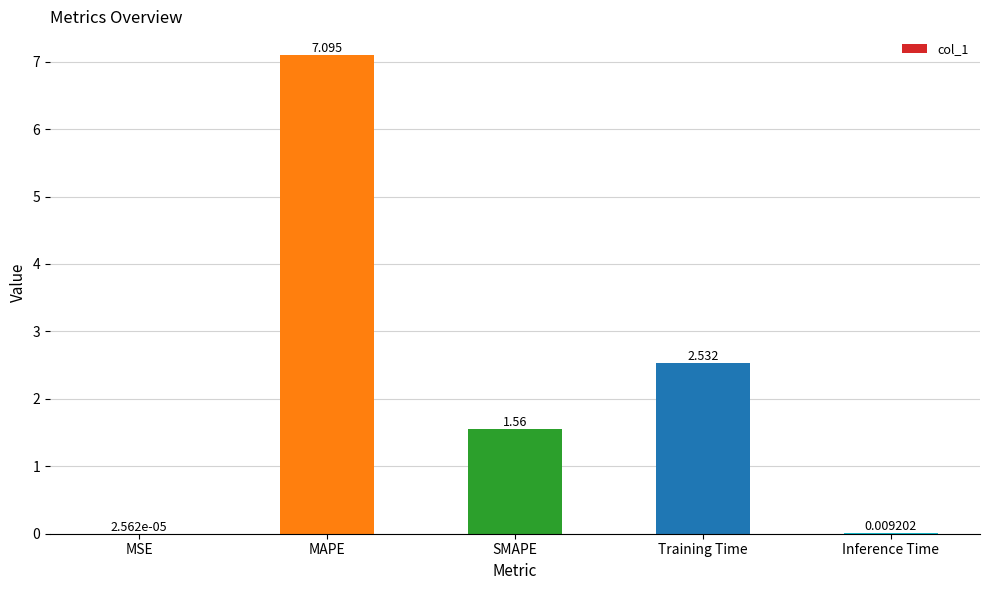

Count the number of values greater than 1.

3